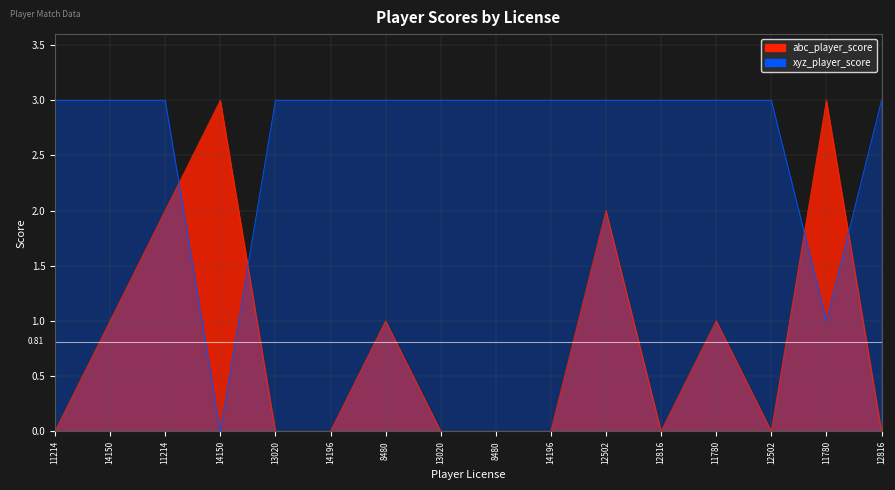

True or false: xyz_player_score has more than 0 interior local peaks.

False